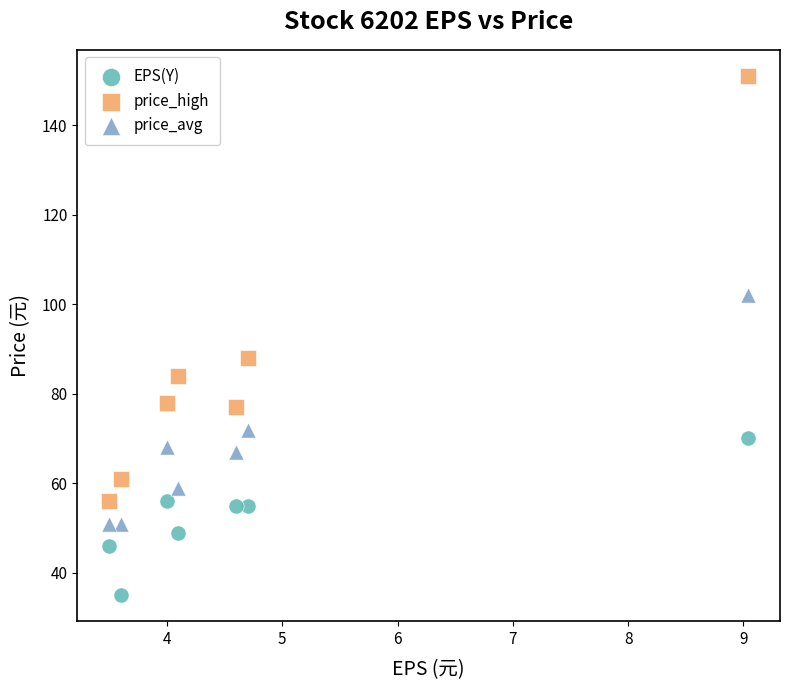

Which series has the largest Y range (max minus min)?

price_high